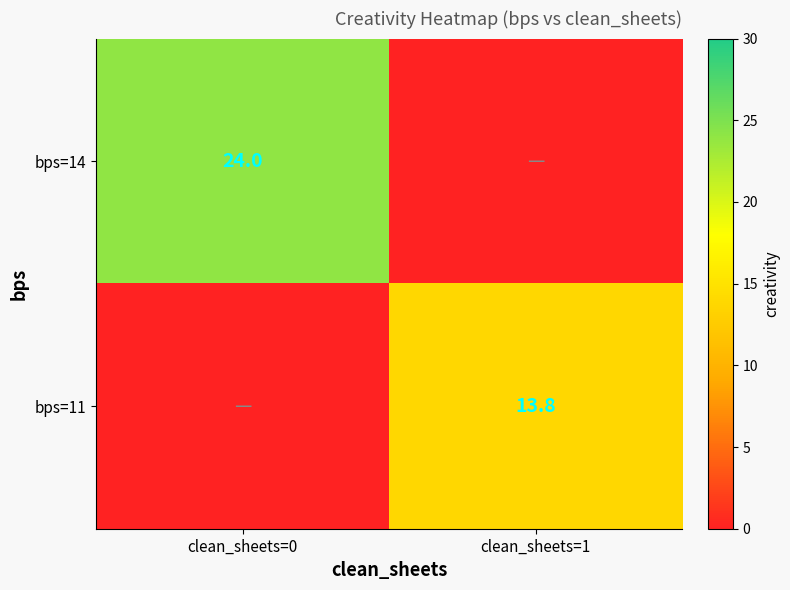

Is it true that bps=14 equals 24.0 at clean_sheets=0?

True